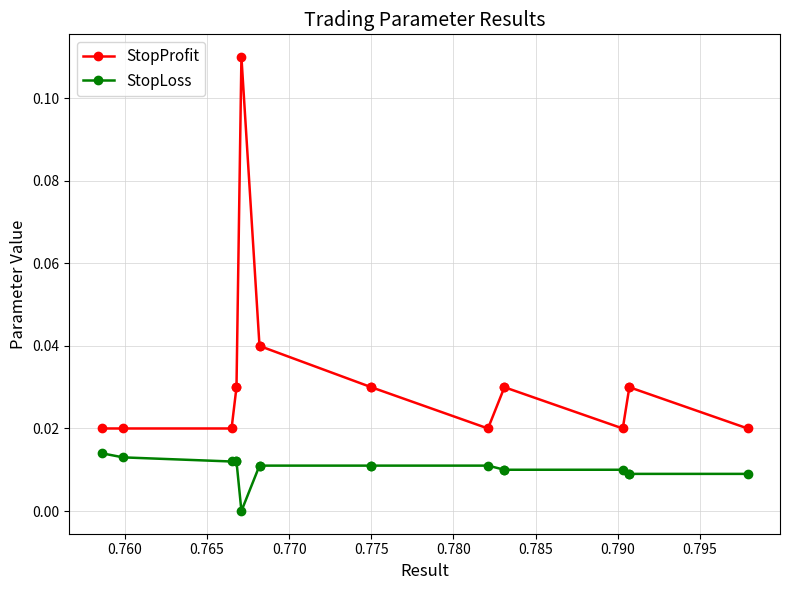

True or false: StopLoss and StopProfit intersect in this chart.

False